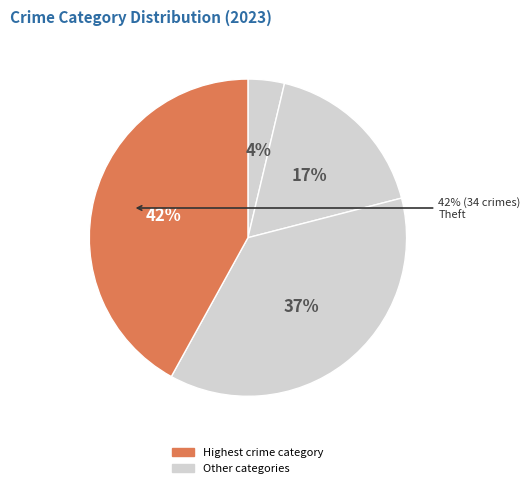

Does any single category account for the majority?

No